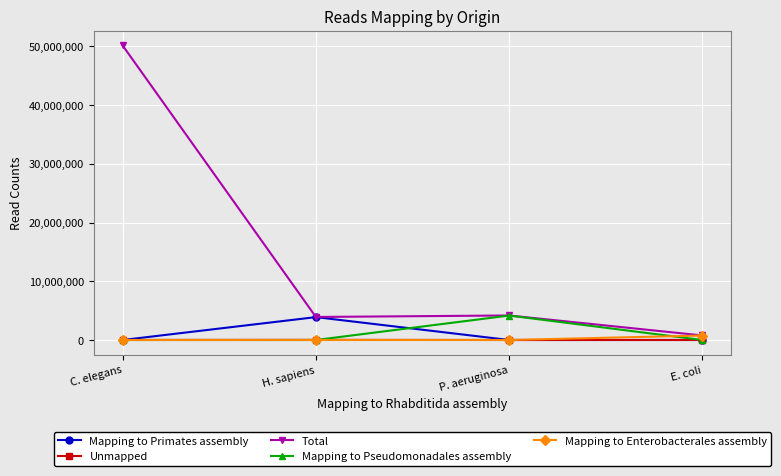

Which series has the widest spread of values?

Total